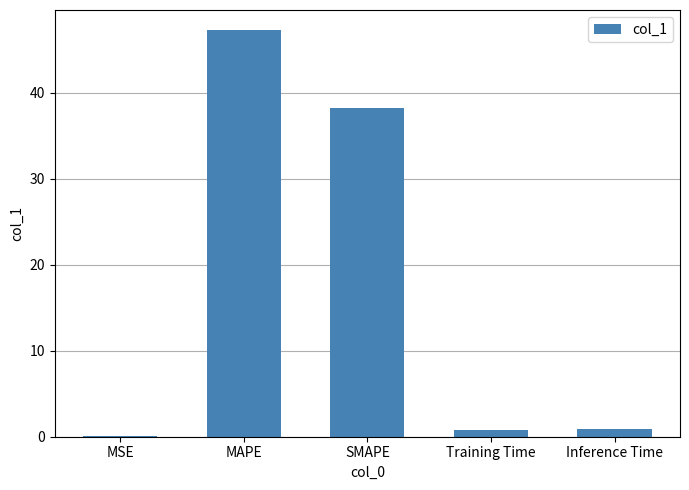

Which label corresponds to the largest value in the chart?

MAPE